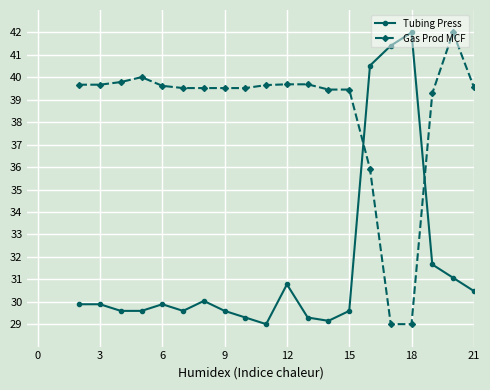

What is the value of the Tubing Press point at the 19th from the left?

31.1